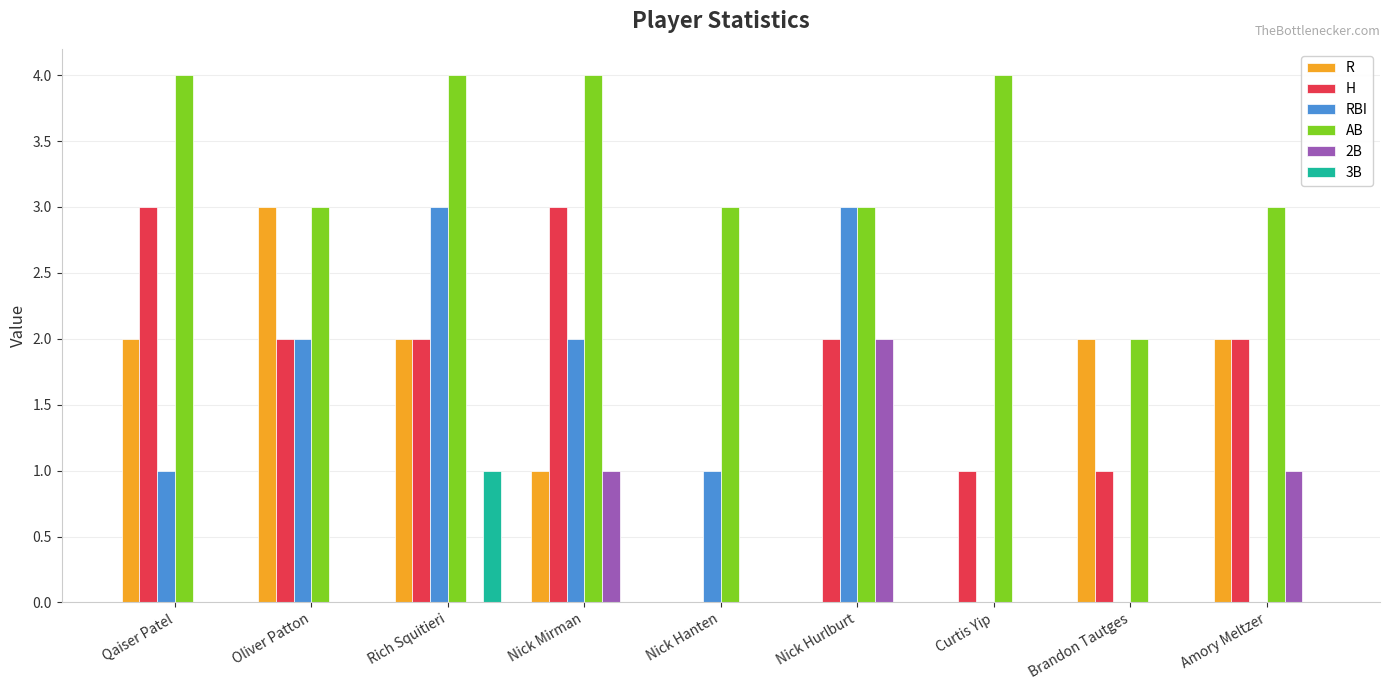

How many values in H are above zero?

8